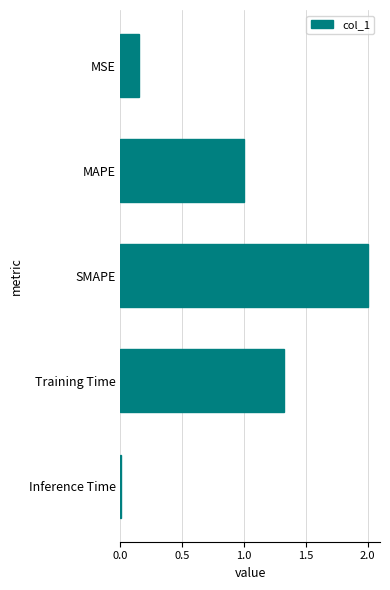

What is the difference between the maximum and minimum values?

2.0